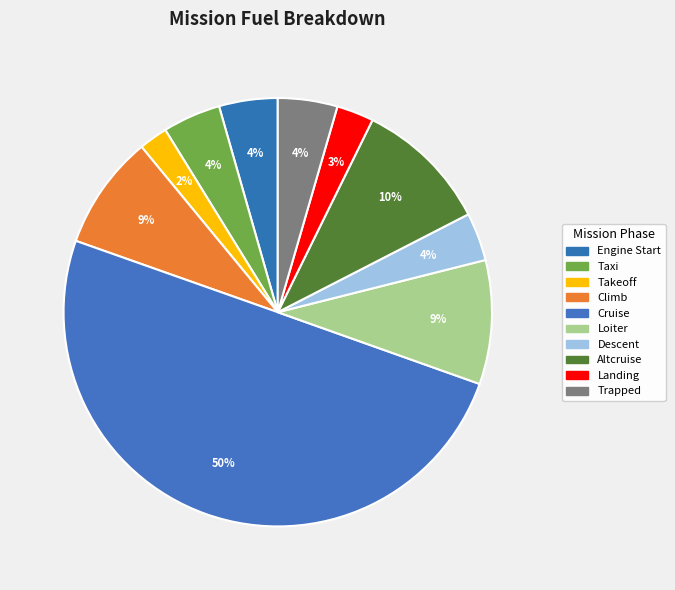

Combined, do Landing and Descent account for over 50%?

No